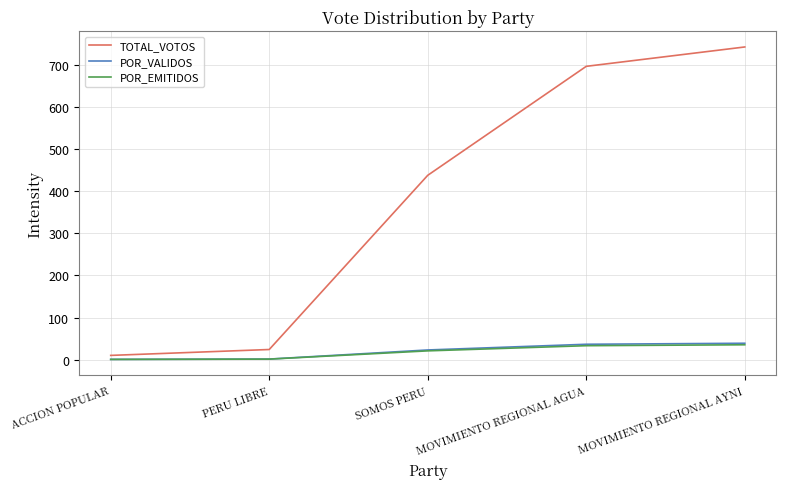

What is the maximum value shown in the chart?

743.0